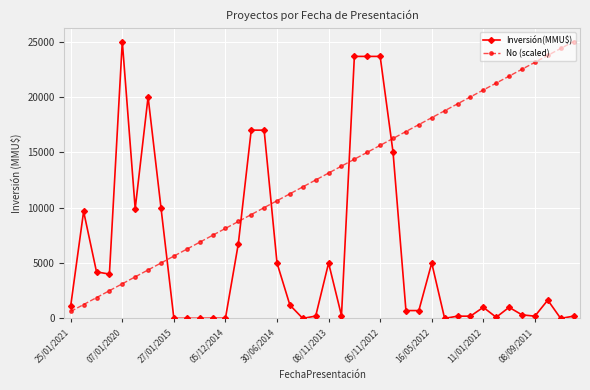

True or false: Inversión(MMU$) has more than 2 interior local peaks.

True